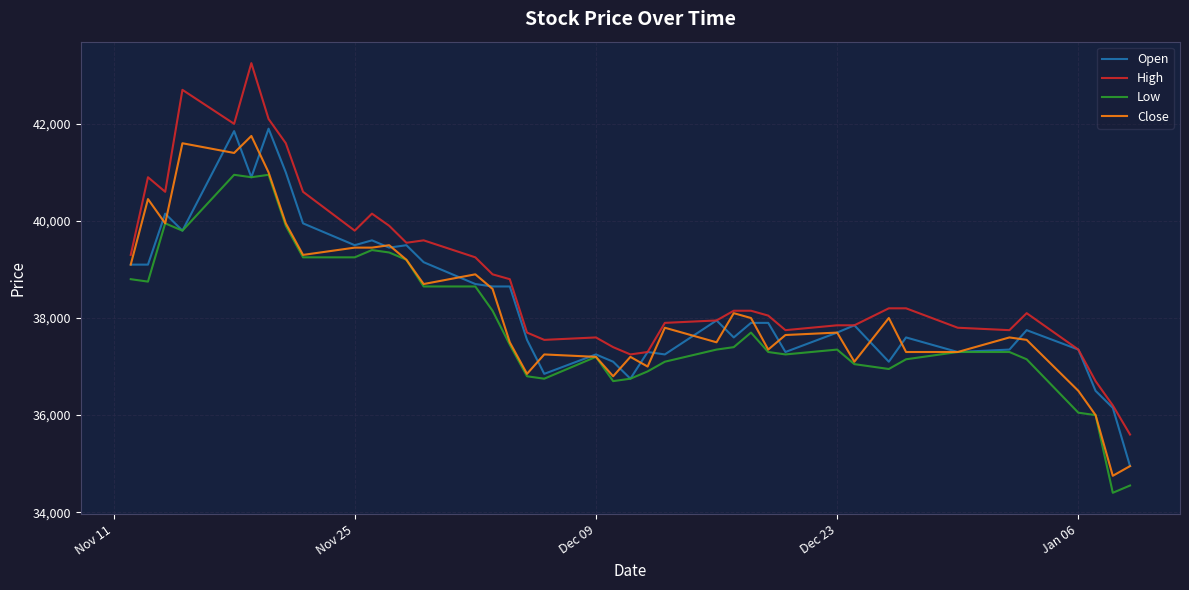

Which series has the largest total across all categories?

High